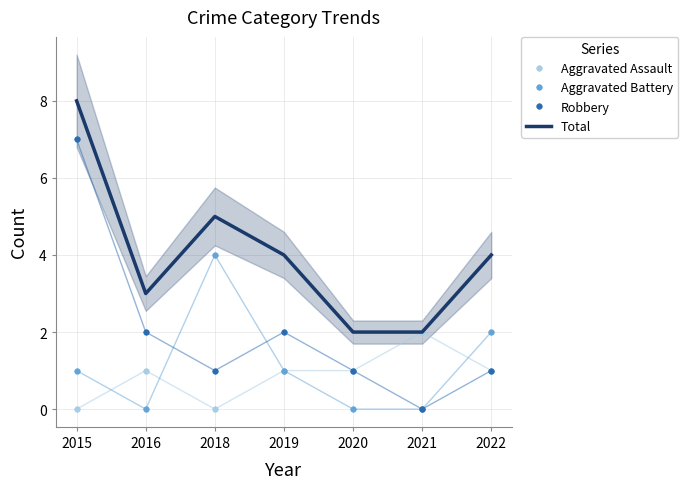

At how many categories does at least one series exceed 7?

1